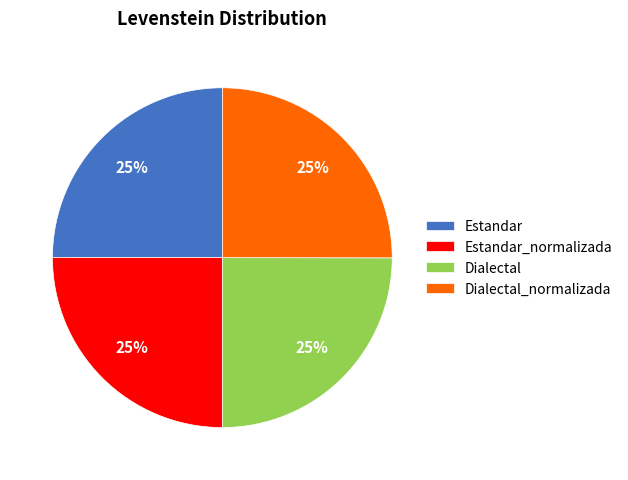

How many slices are in this pie chart?

4